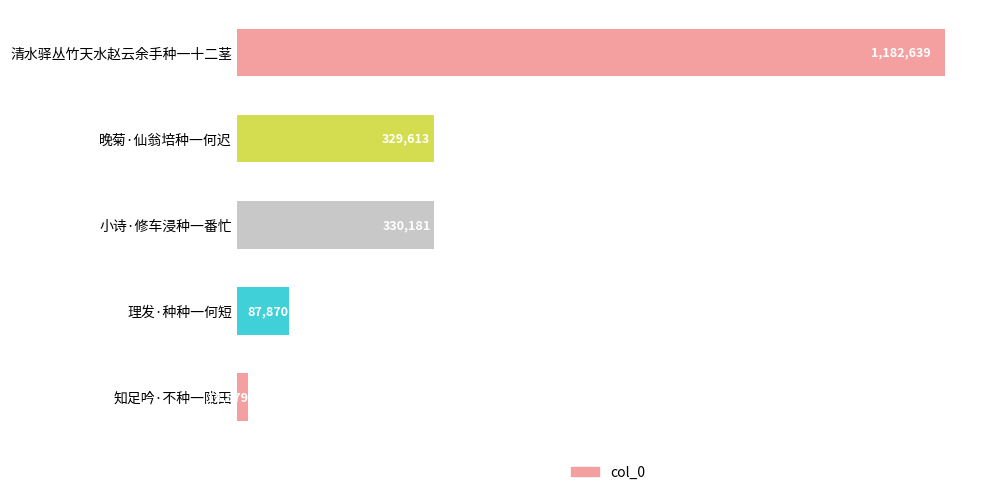

Are the bars horizontal?

Yes